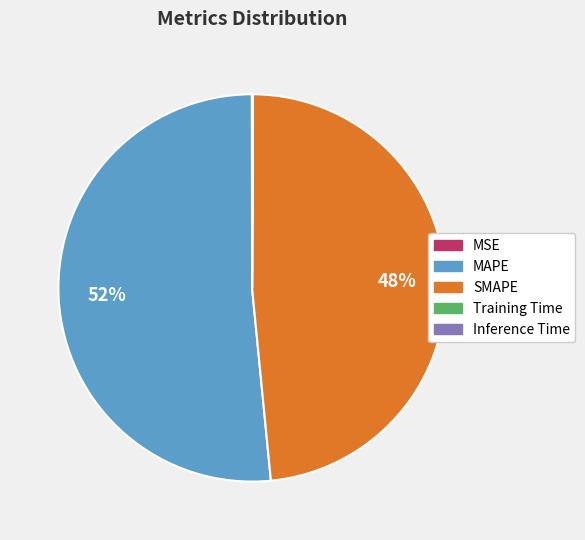

To the nearest percent, what is the difference between the largest and smallest slice percentages?

52%